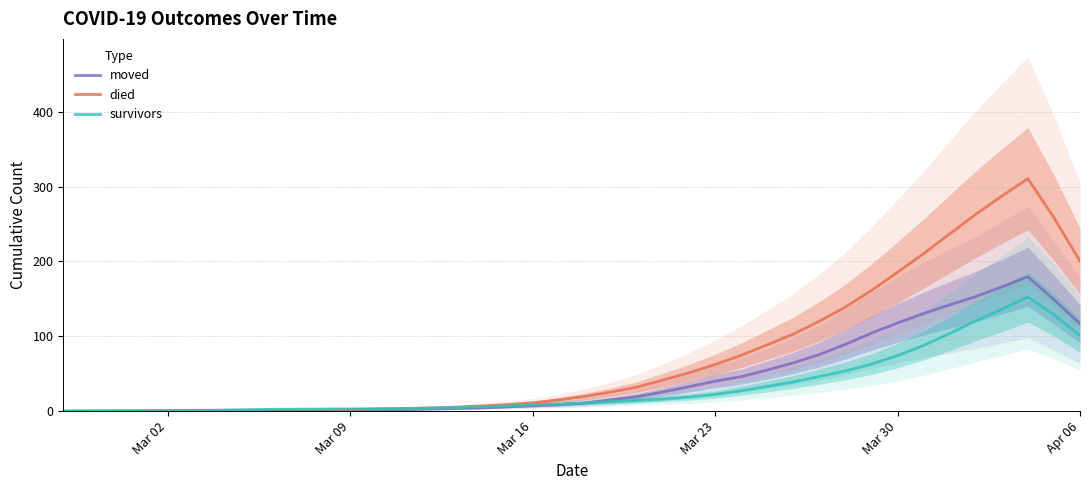

What is the maximum value for survivors?

152.6